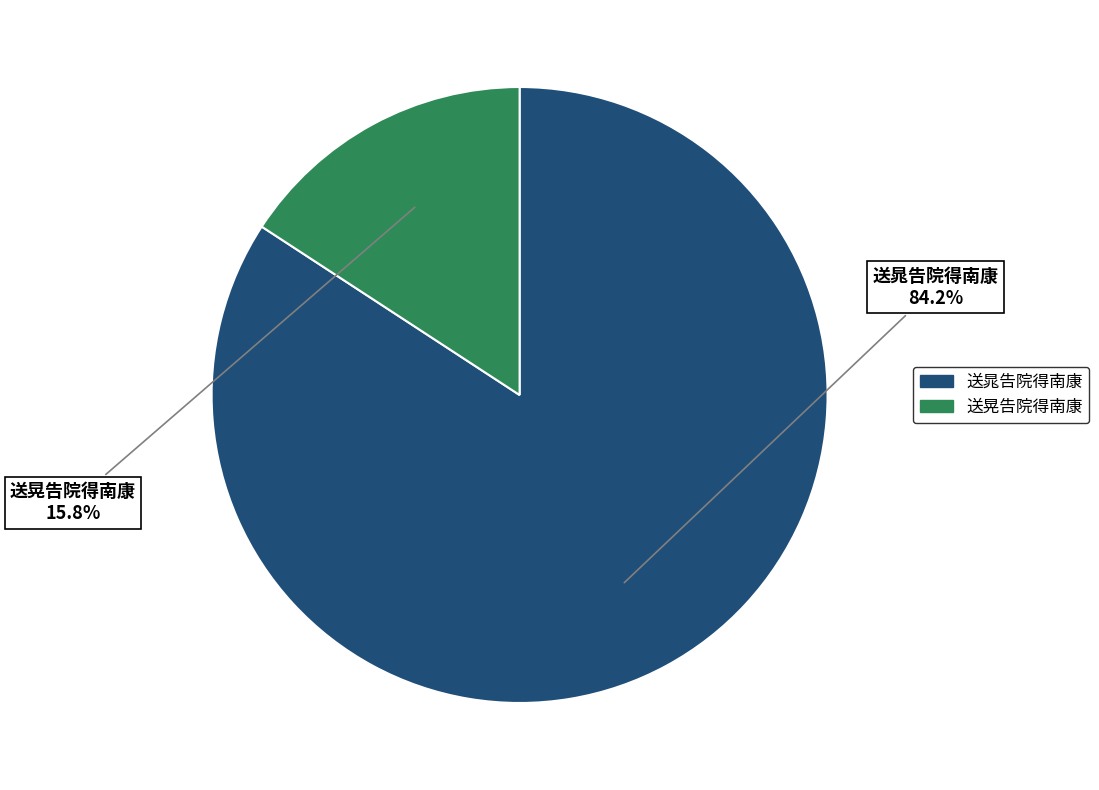

Rank the categories by value from highest to lowest.

送晁告院得南康, 送晃告院得南康